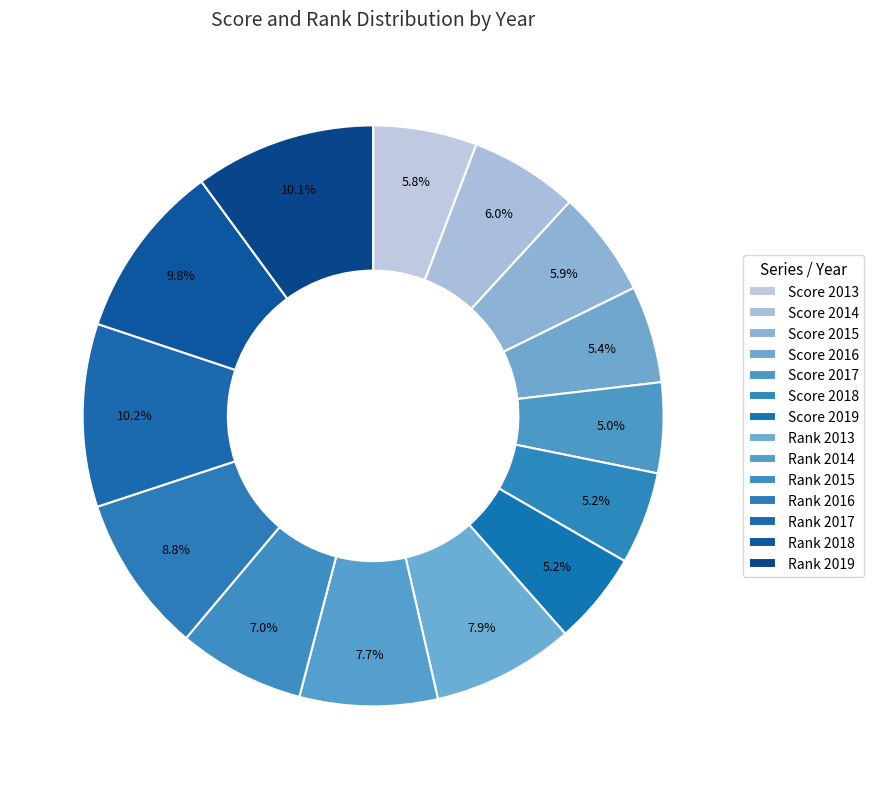

Count the number of slices in the pie.

14